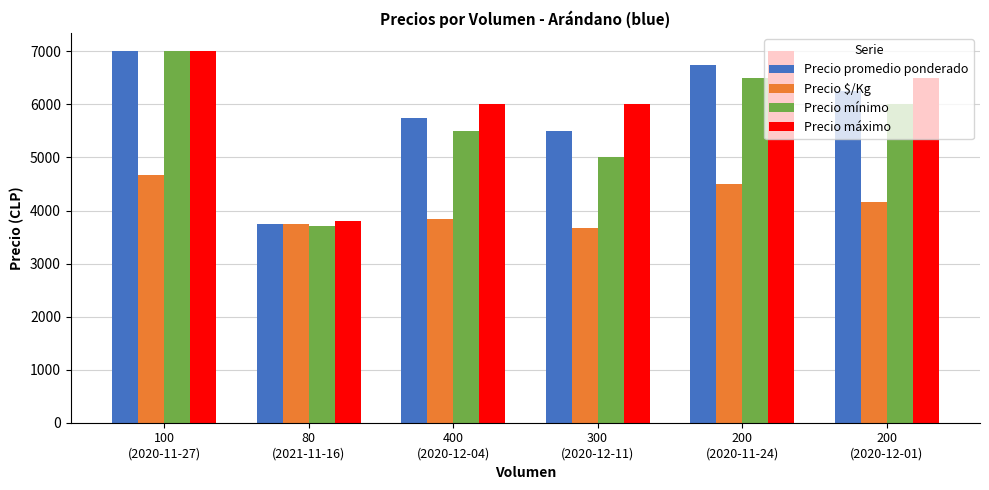

What is the difference between the maximum and minimum values in the Precio promedio ponderado series?

3250